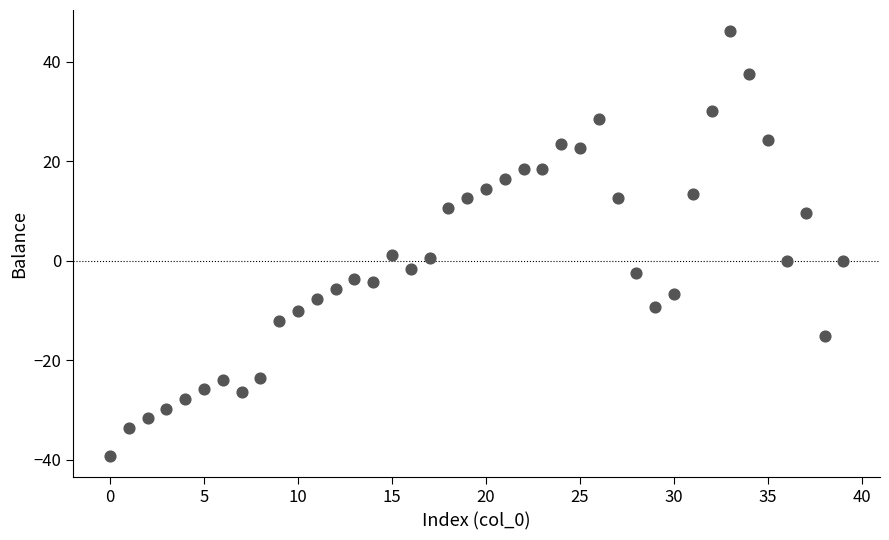

What is the range of Y values (max minus min)?

85.4